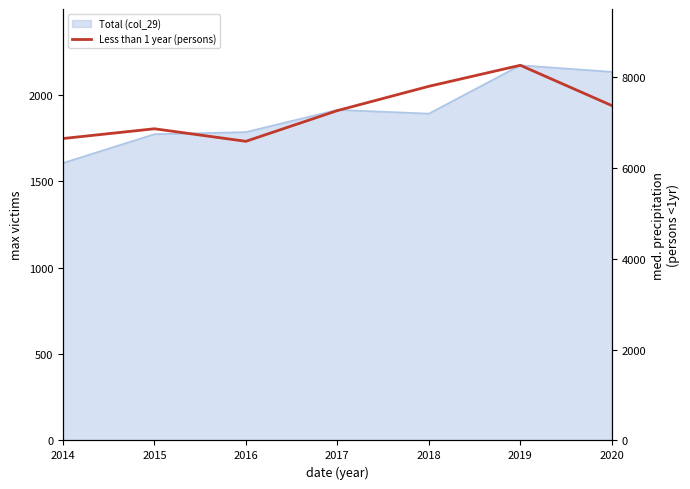

What is the difference between the second highest and minimum values?

1210